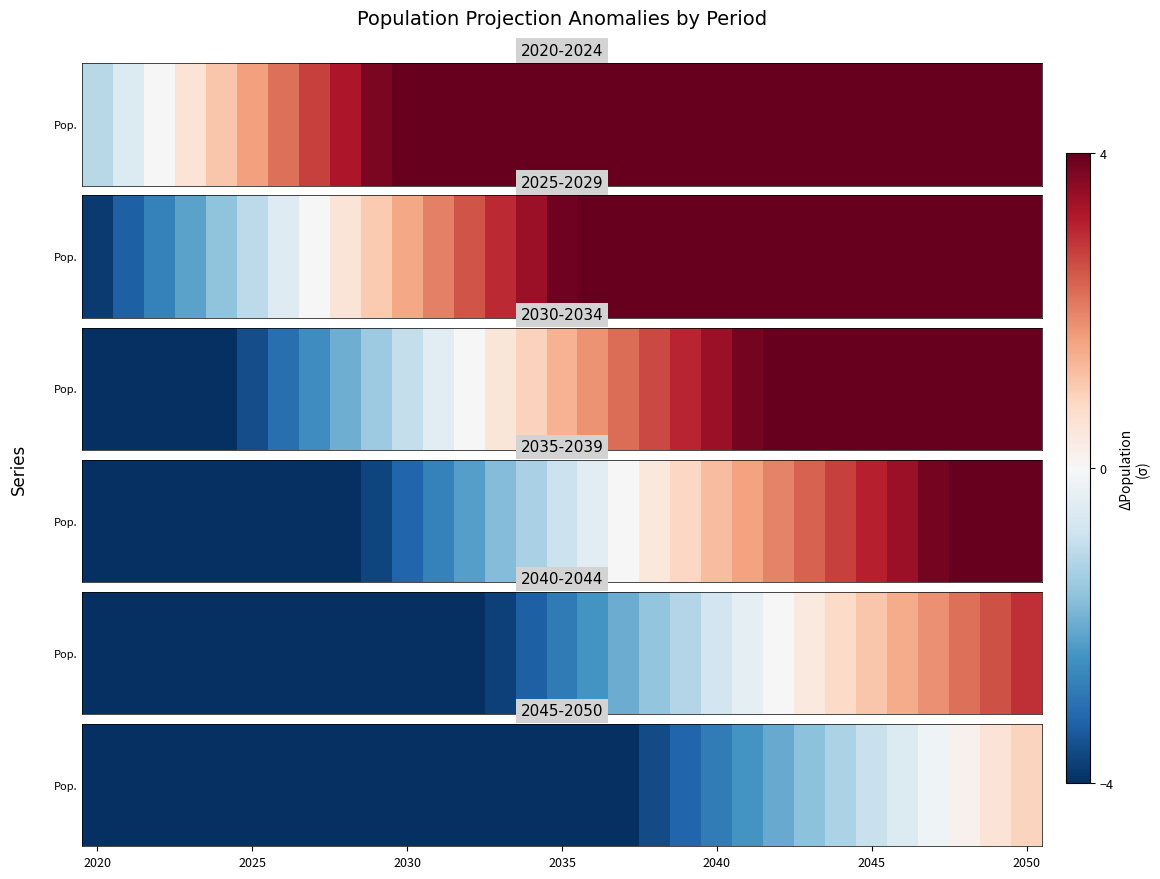

Reading left to right, what are all the values shown in this chart?

-12.6	-12.0	-11.4	-10.9	-10.3	-9.8	-9.3	-8.7	-8.2	-7.7	-7.2	-6.7	-6.2	-5.8	-5.3	-4.9	-4.4	-4.0	-3.6	-3.2	-2.8	-2.4	-2.0	-1.6	-1.3	-0.9	-0.5	-0.2	0.2	0.5	0.9